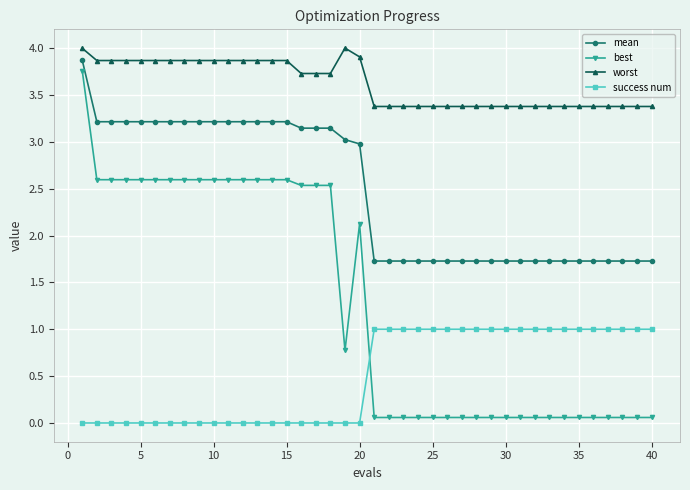

Which series has the widest spread of values?

best